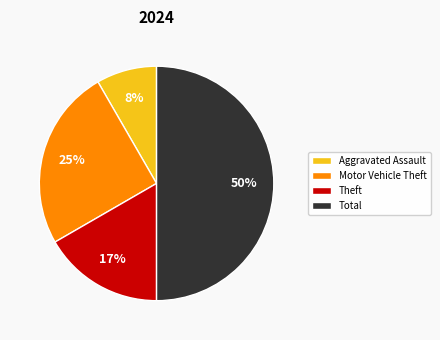

Is it true that Total is 64% of the pie?

False